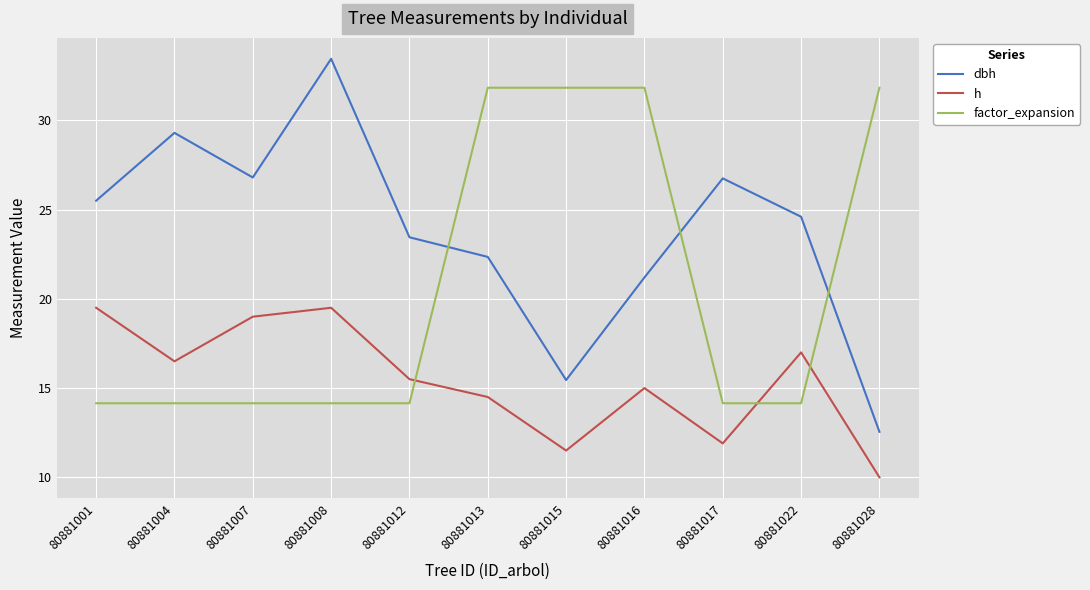

What are all the series names shown in the legend?

dbh, h, factor_expansion